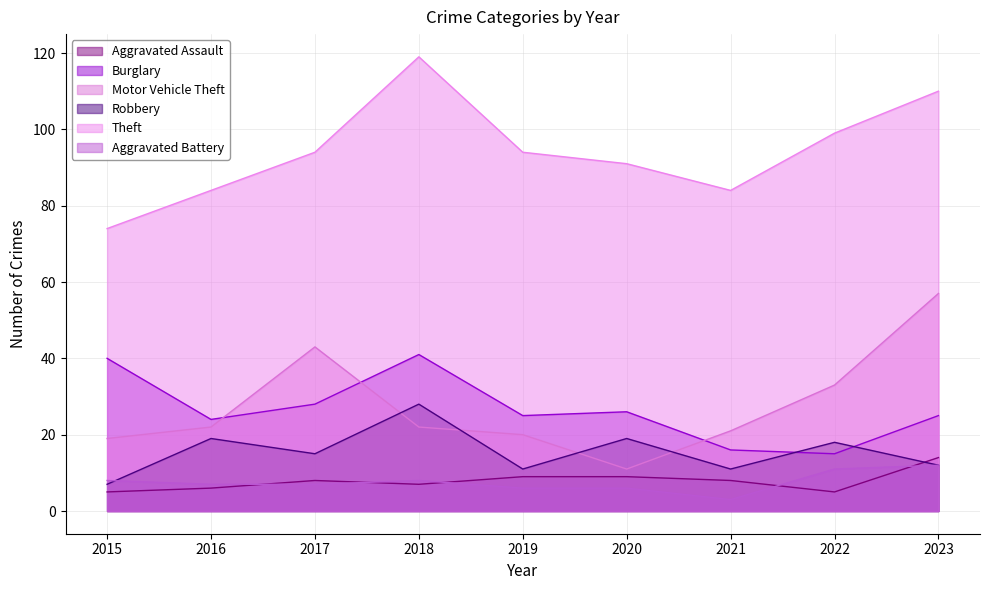

The Motor Vehicle Theft series shows 57 at 2023. True or false?

True